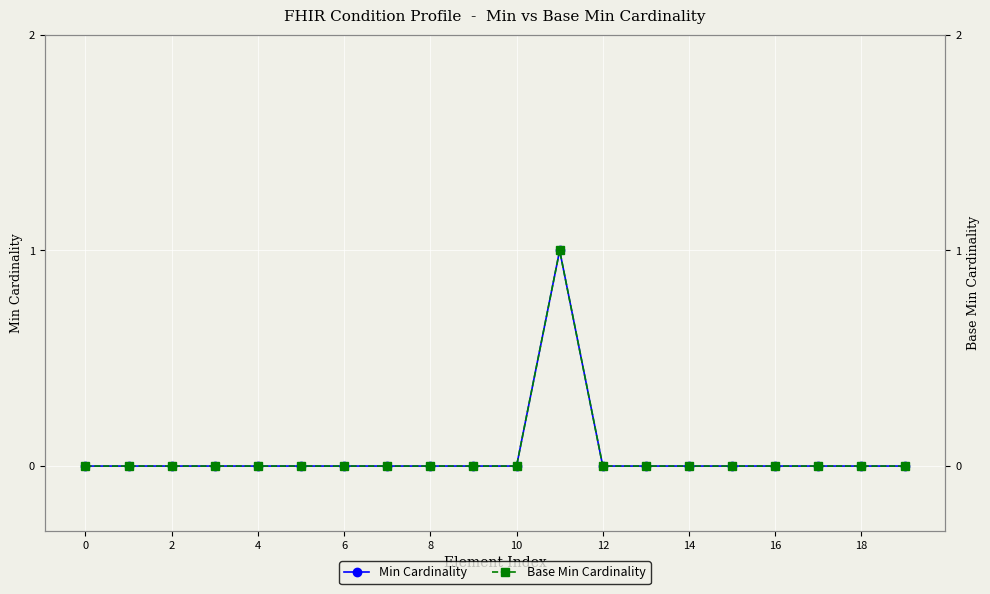

True or false: Min Cardinality has more than 0 interior local peaks.

True